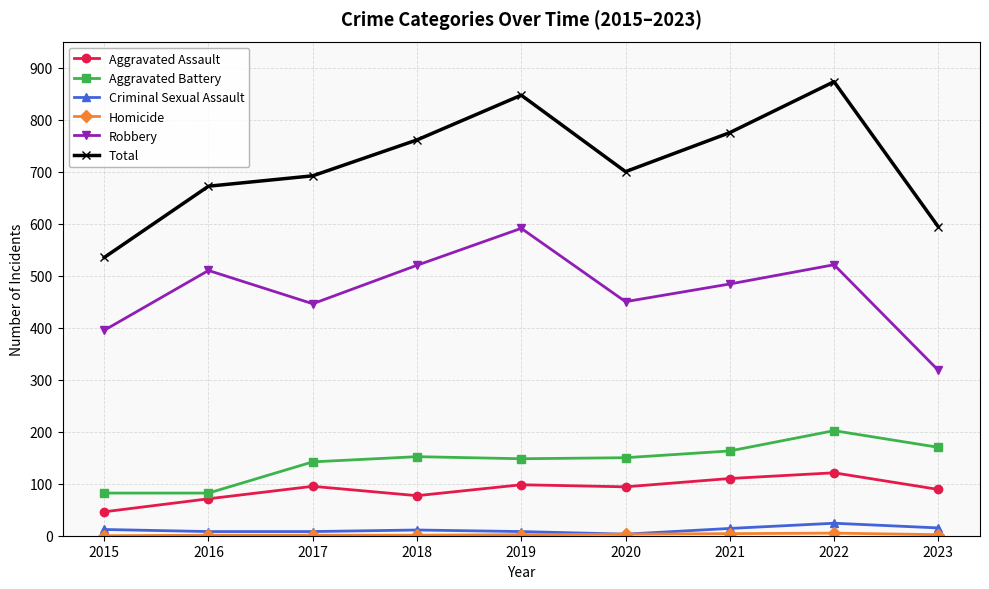

Is it true that Criminal Sexual Assault equals 14 at 2021?

True